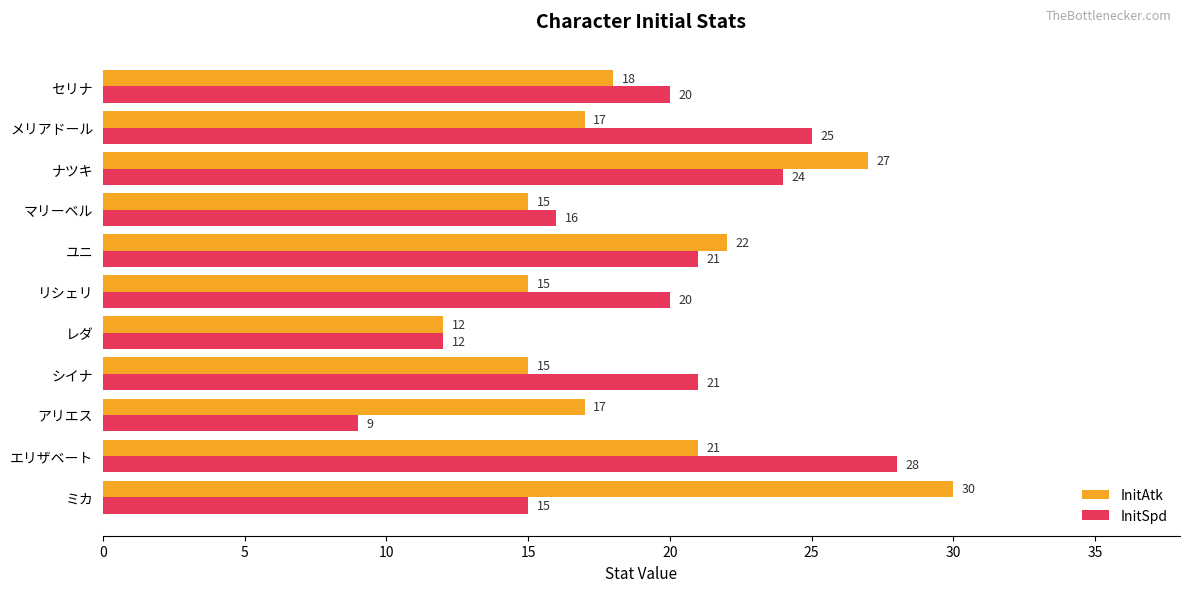

List the series in order of their overall mean, lowest first.

InitAtk, InitSpd